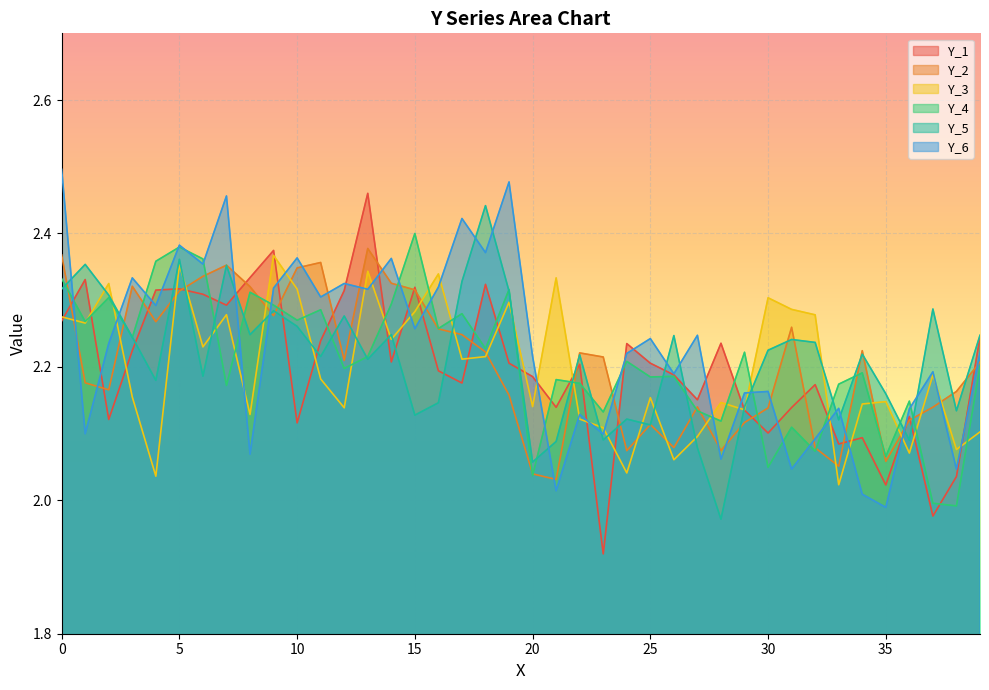

Where do Y_6 and Y_5 first cross each other?

0 and 1